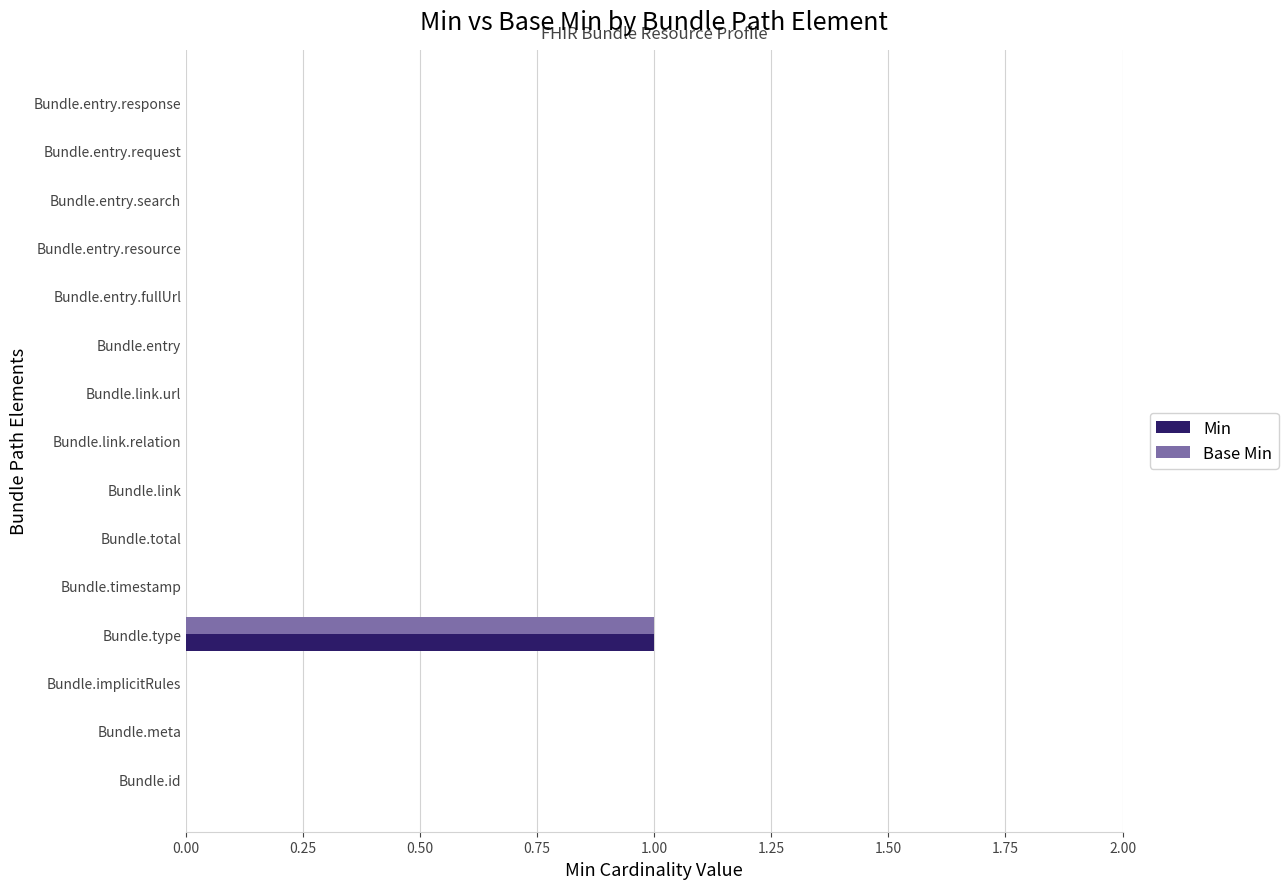

At which category is the sum across all series the highest?

Bundle.type